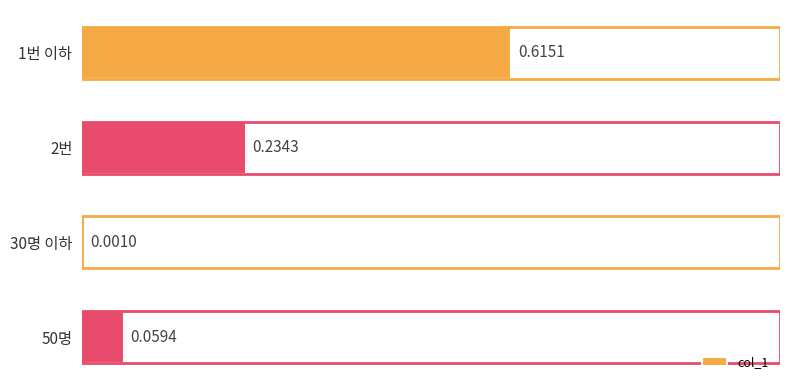

What is the sum of all values?

0.9